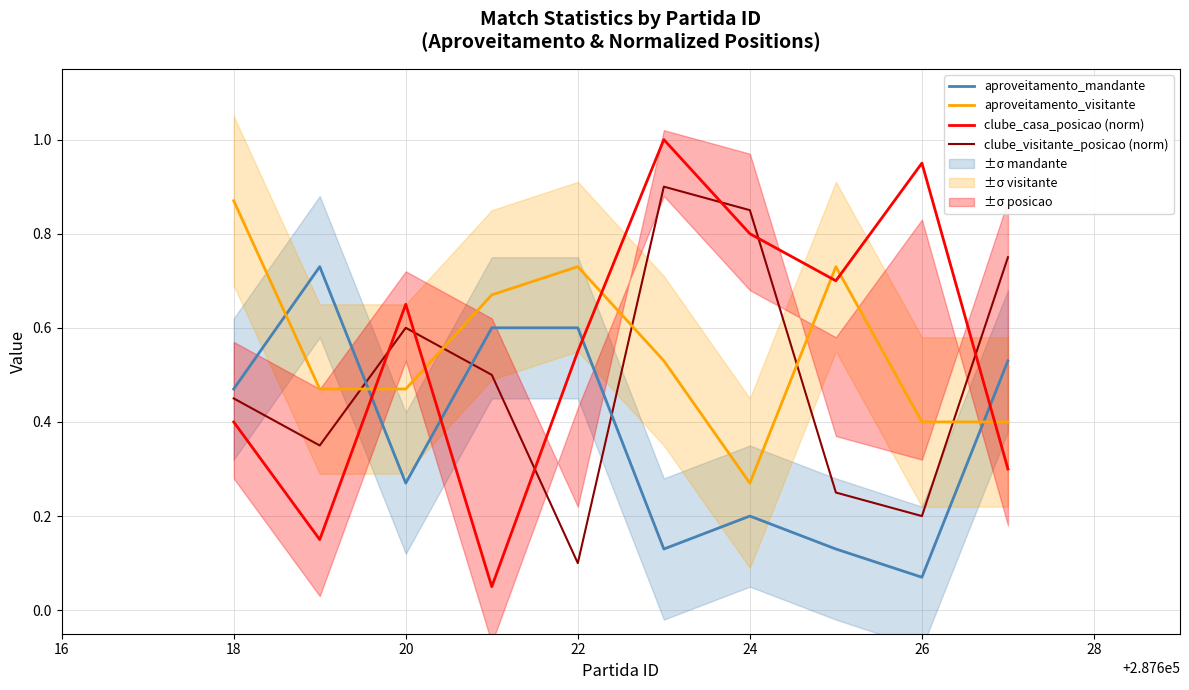

Is the value of aproveitamento_mandante at 26 greater than the value of clube_casa_posicao (norm) at 24?

No